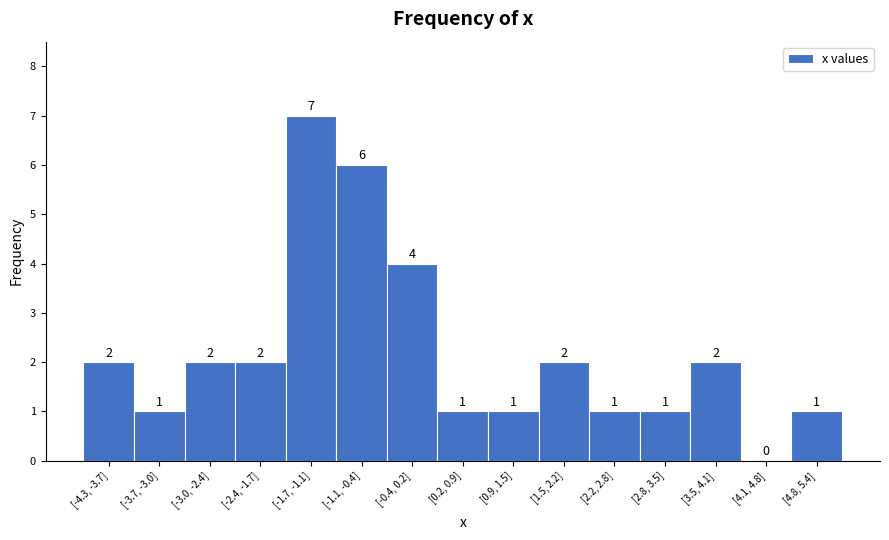

Reading left to right, list all the values displayed in this chart.

[-4.3, -3.7]=2	[-3.7, -3.0]=1	[-3.0, -2.4]=2	[-2.4, -1.7]=2	[-1.7, -1.1]=7	[-1.1, -0.4]=6	[-0.4, 0.2]=4	[0.2, 0.9]=1	[0.9, 1.5]=1	[1.5, 2.2]=2	[2.2, 2.8]=1	[2.8, 3.5]=1	[3.5, 4.1]=2	[4.1, 4.8]=0	[4.8, 5.4]=1